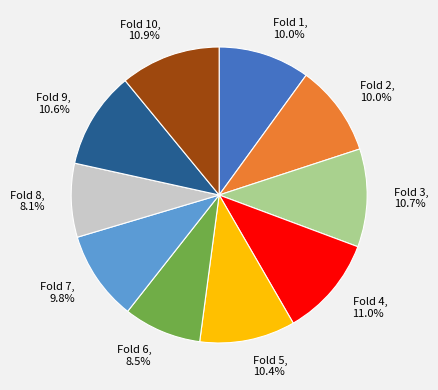

To the nearest percent, what is the average slice percentage?

10%